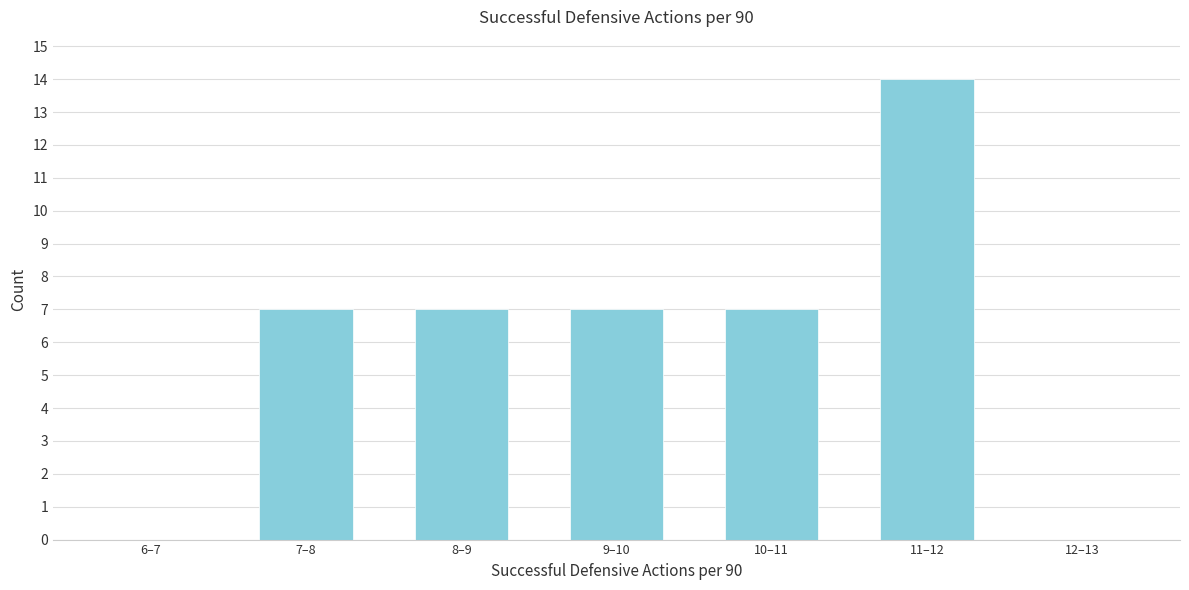

Reading left to right, what are all the values shown in this chart?

6–7=0	7–8=7	8–9=7	9–10=7	10–11=7	11–12=14	12–13=0